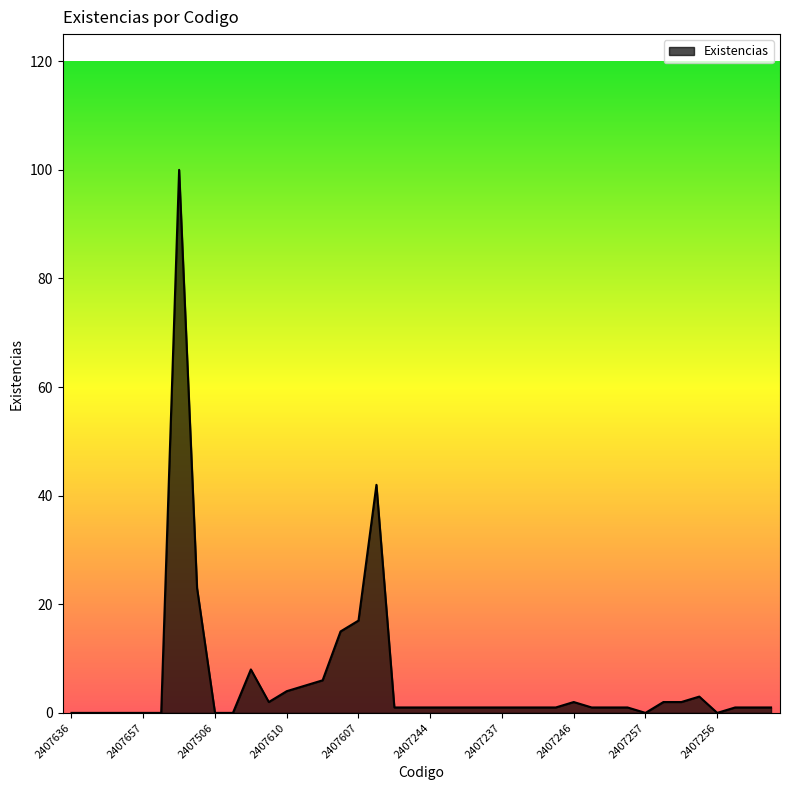

What is the difference between the maximum and minimum values?

100